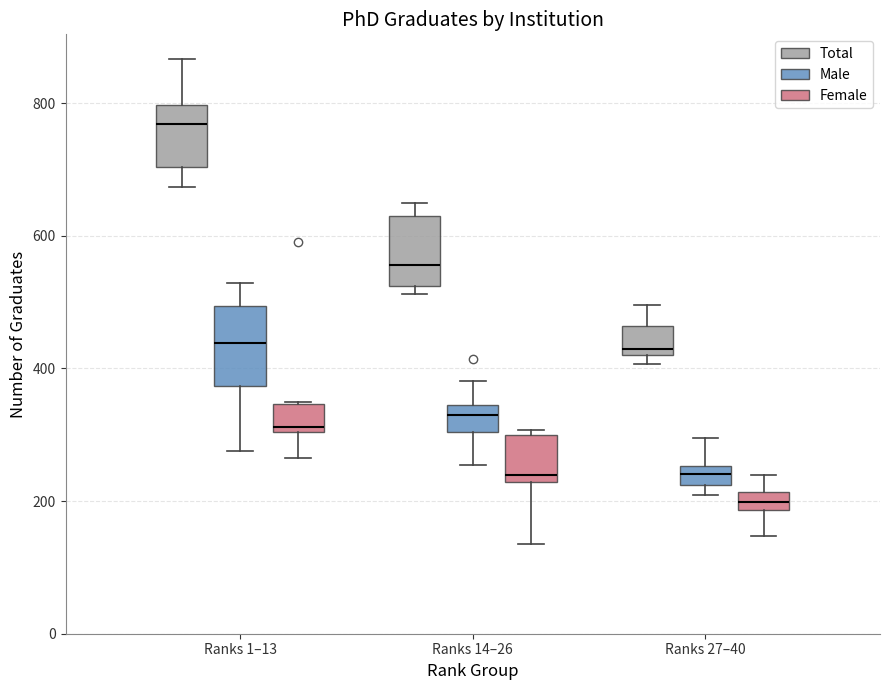

Which box has the highest median line?

Ranks 1–13 (Total)